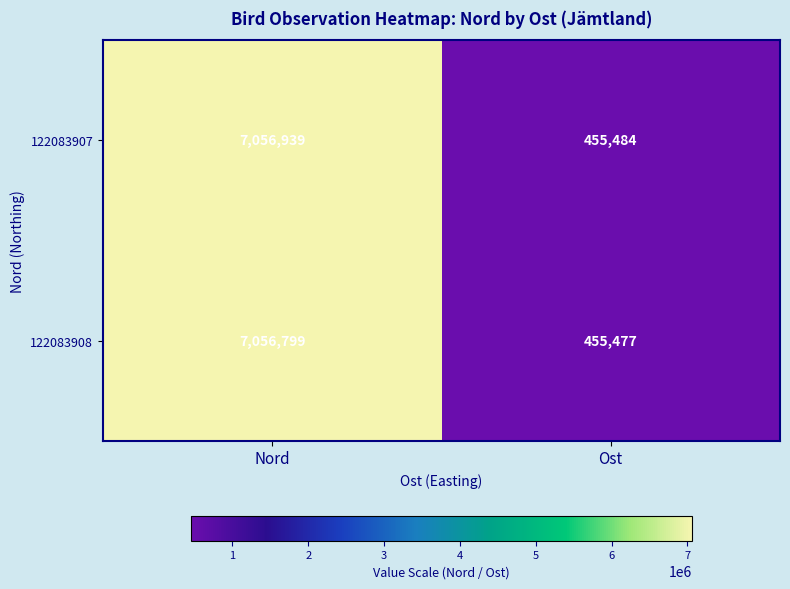

List the labels in order of 122083907 value, largest first.

Nord, Ost